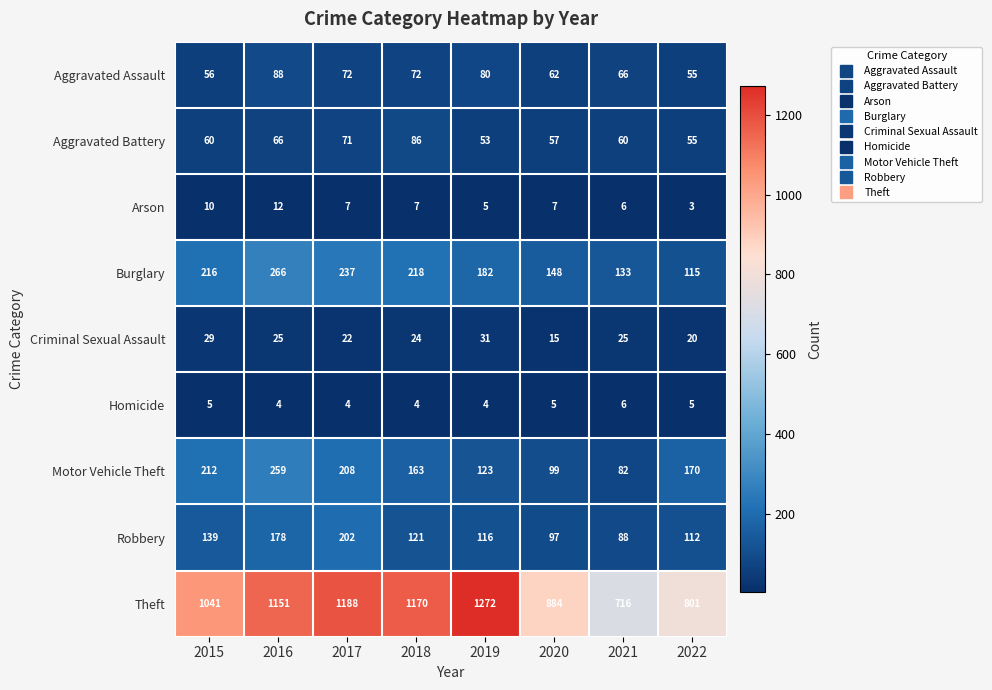

Between 2017 and 2018, which series saw the biggest shift?

Robbery